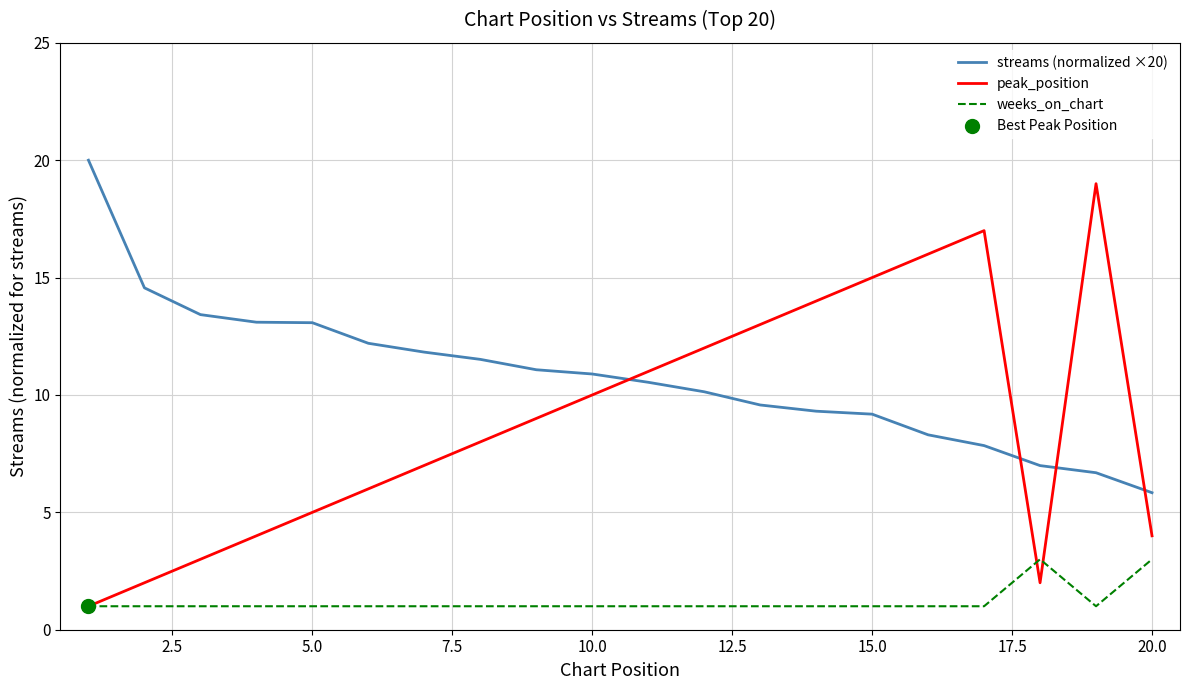

Which series has the largest total across all categories?

streams (normalized ×20)